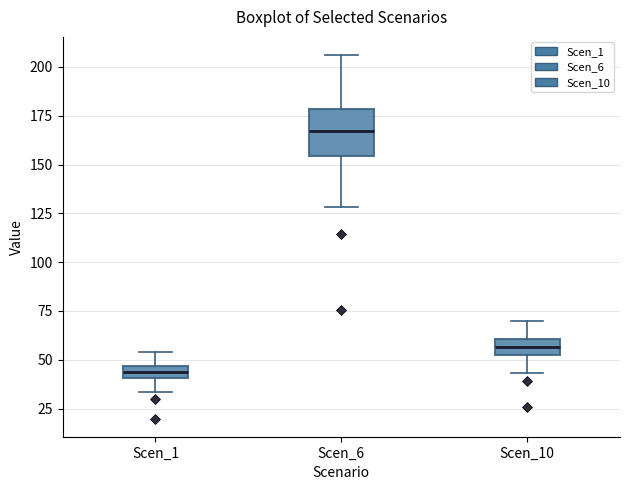

Which box's median line is the highest?

Scen_6